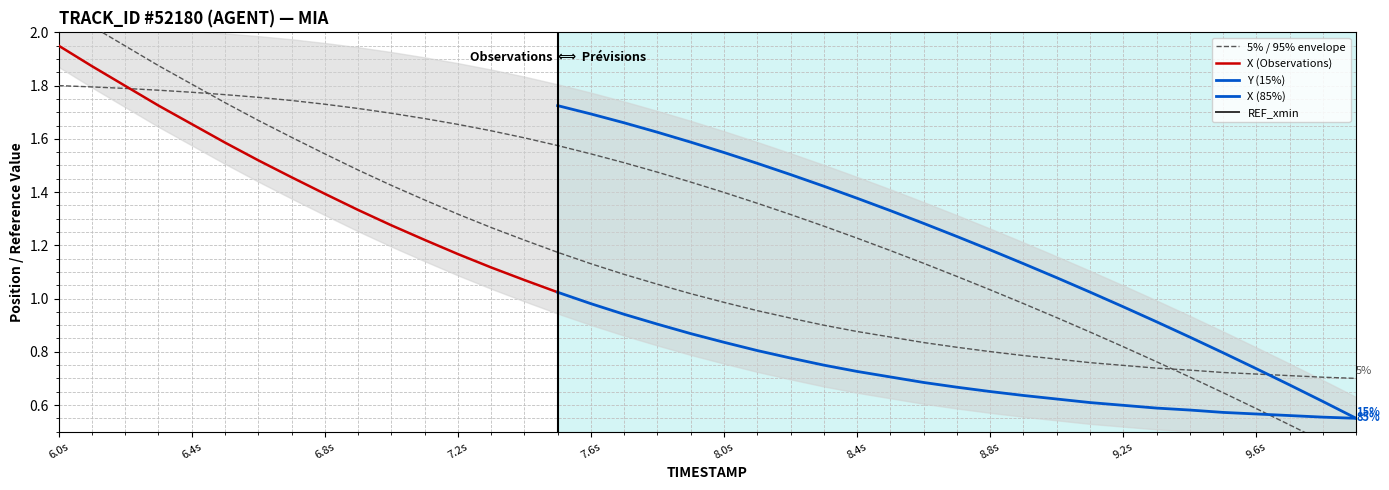

What is the difference between the second highest and minimum values in the X series?

1.4